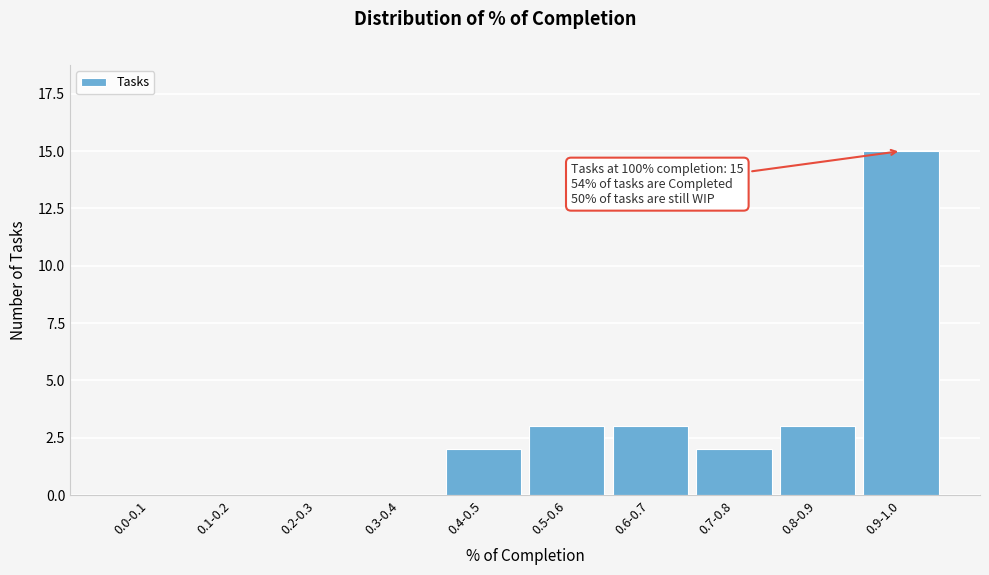

Reading right to left, what are all the values shown in this chart?

0.9-1.0=15	0.8-0.9=3	0.7-0.8=2	0.6-0.7=3	0.5-0.6=3	0.4-0.5=2	0.3-0.4=0	0.2-0.3=0	0.1-0.2=0	0.0-0.1=0